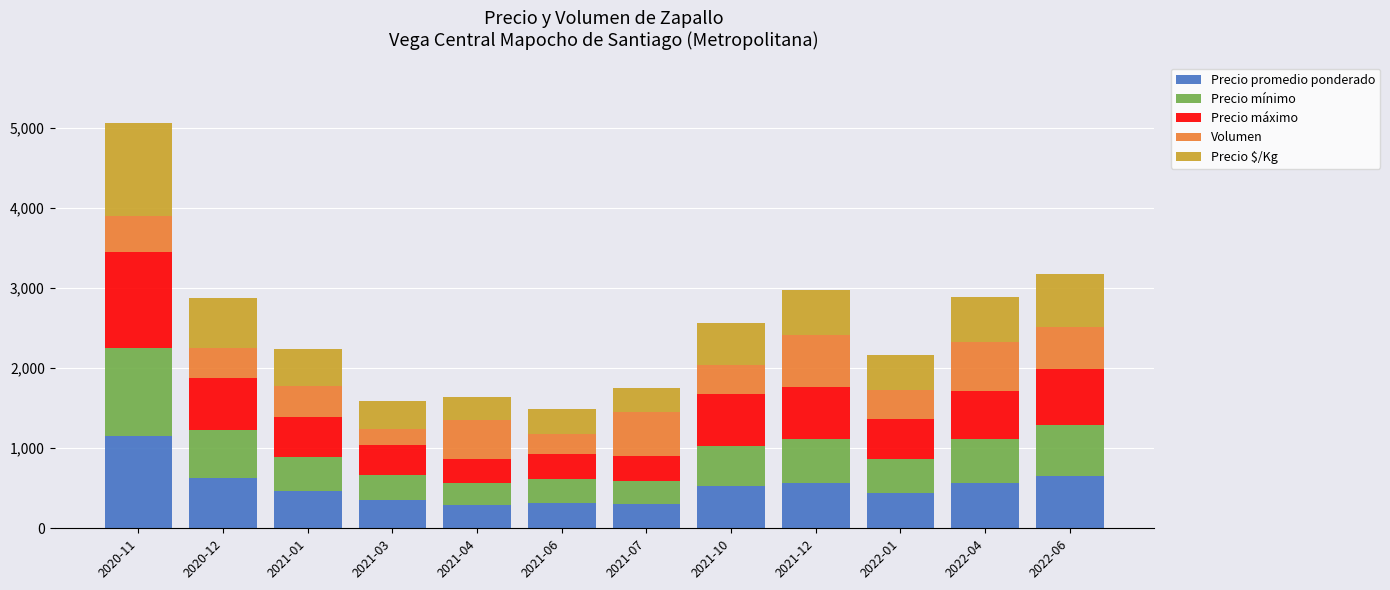

What is the highest value of the Precio promedio ponderado series?

1156